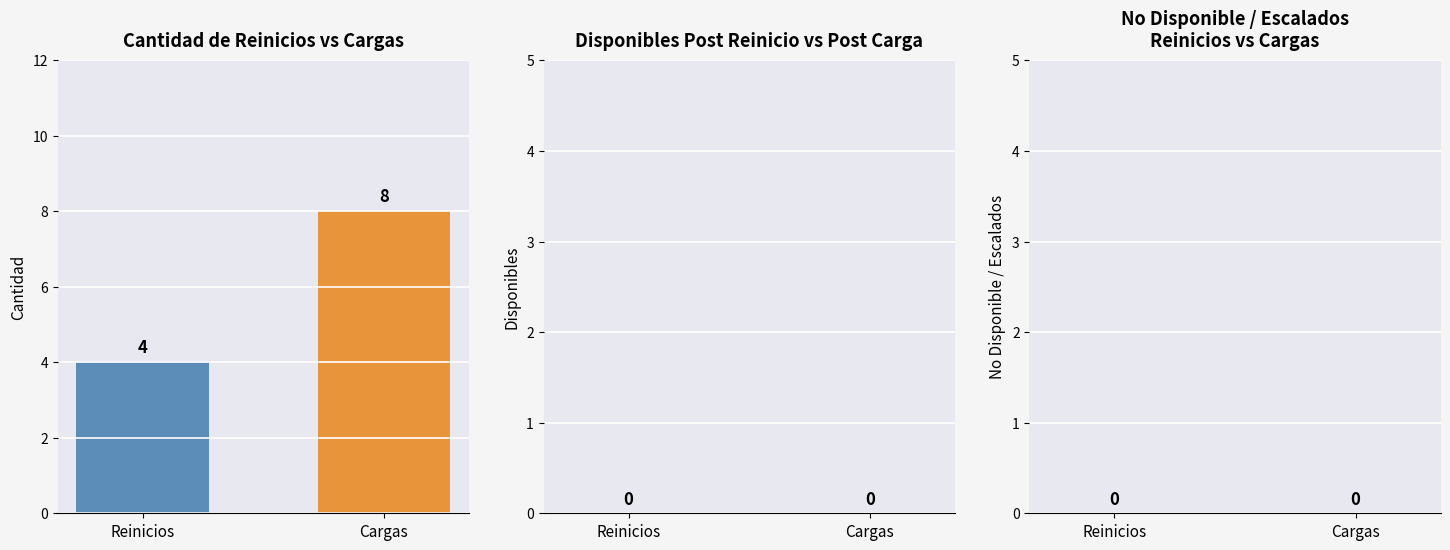

At which category does the chart reach its peak across all series?

Cargas